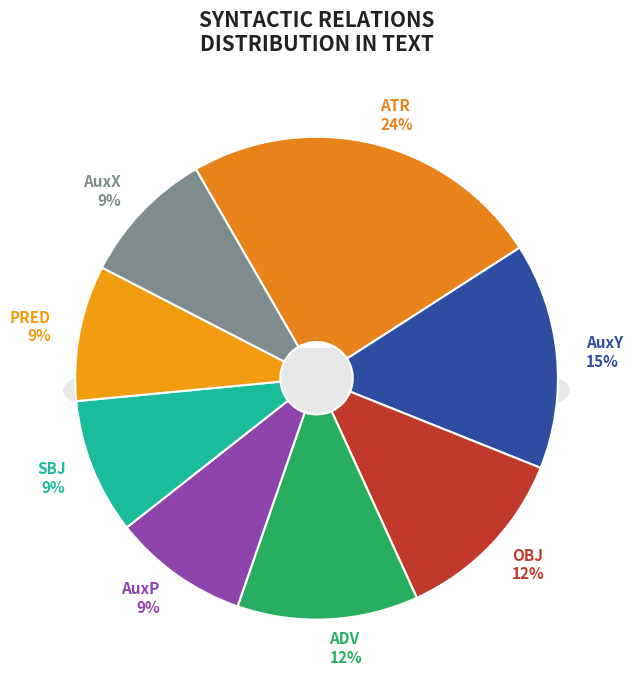

How many segments does this pie chart have?

8